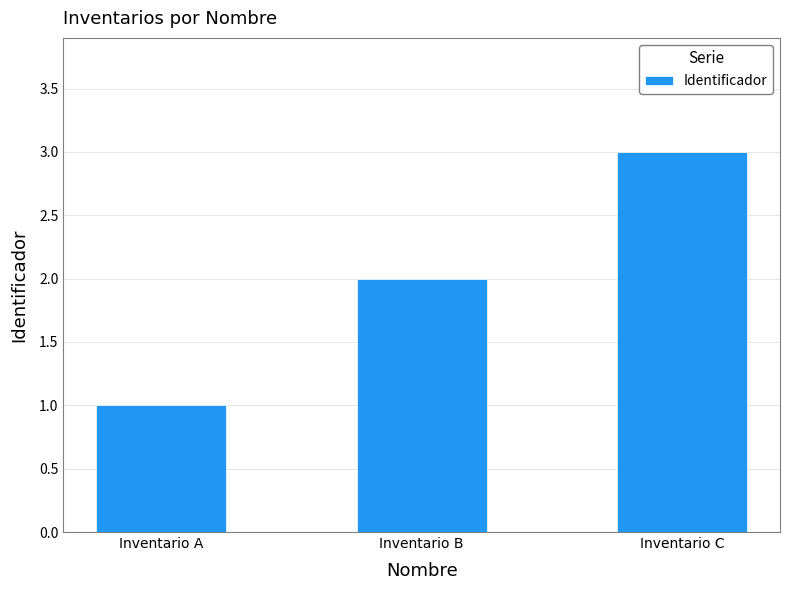

List the labels in order of value, smallest first.

Inventario A, Inventario B, Inventario C